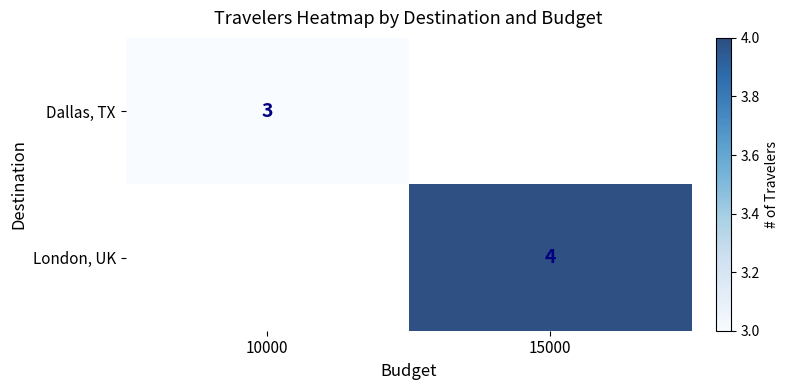

Is it true that London, UK equals 6 at 15000?

False